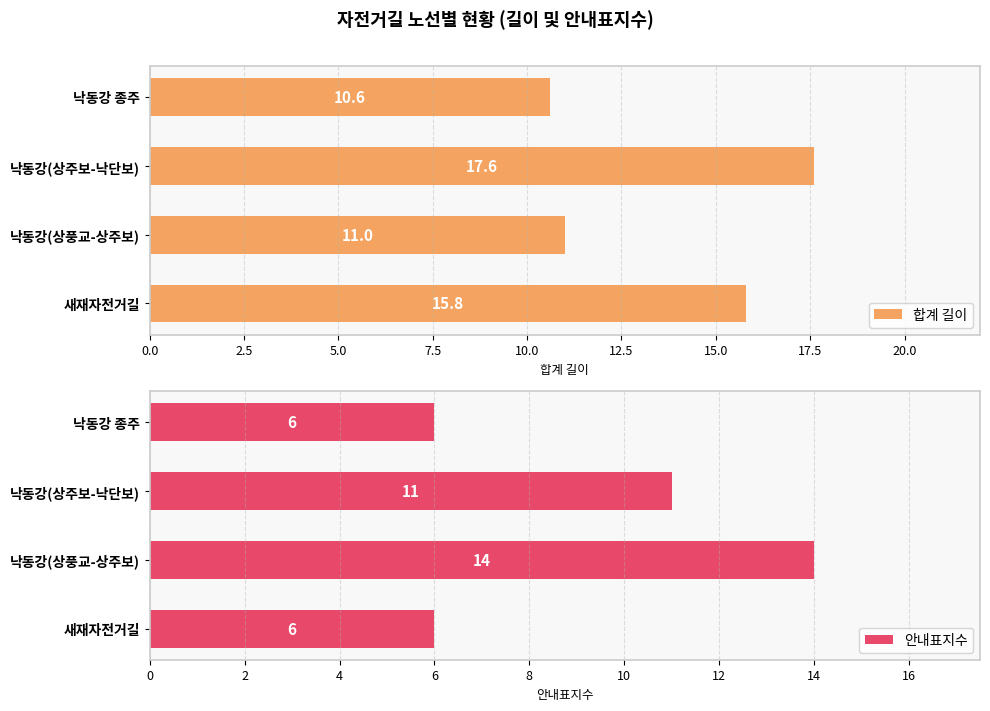

How many bars are there in each group?

2